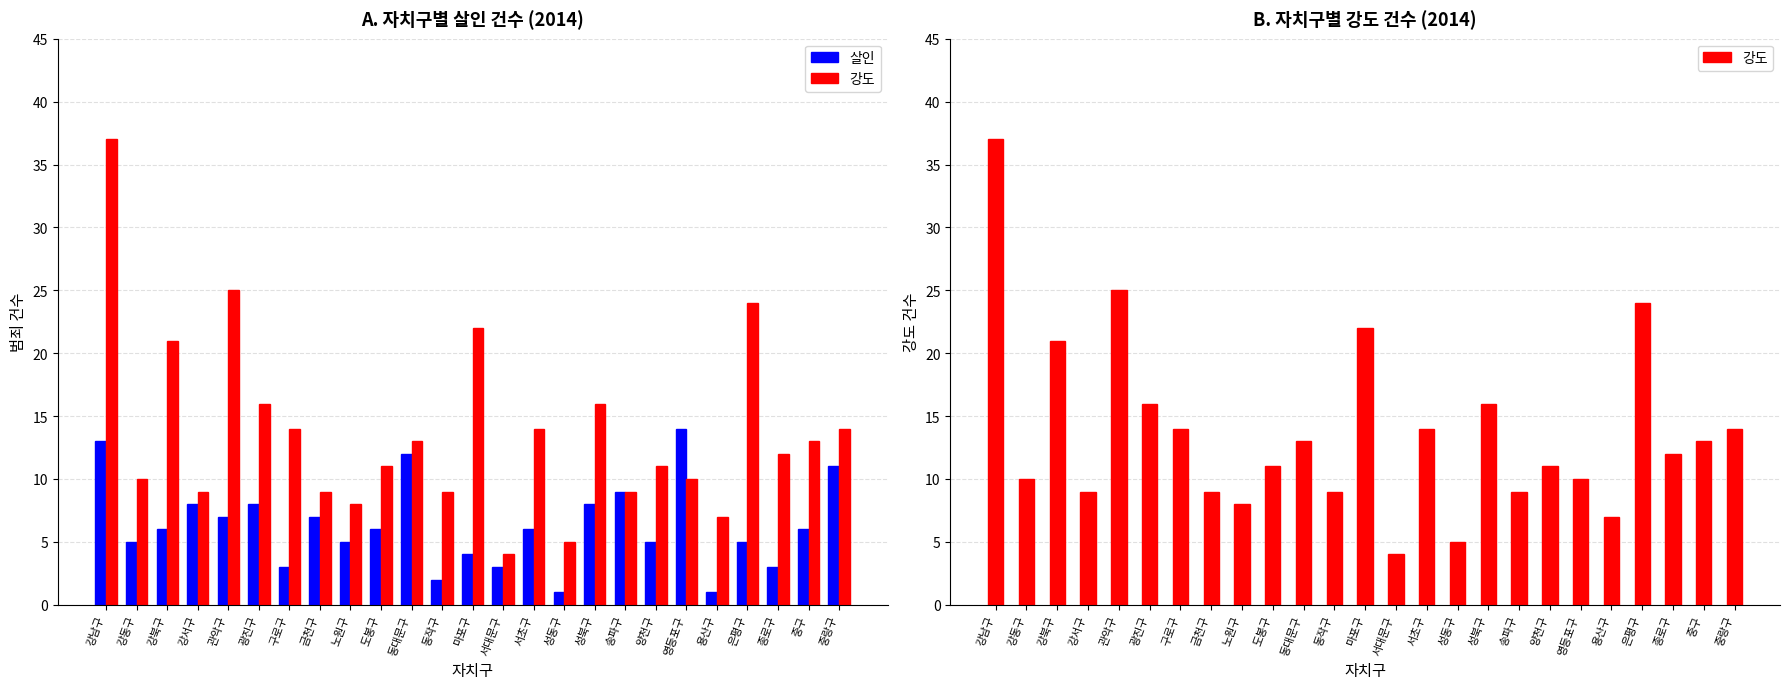

Reading left to right, extract all data points from this chart.

살인: 13	5	6	8	7	8	3	7	5	6	12	2	4	3	6	1	8	9	5	14	1	5	3	6	11
강도: 37	10	21	9	25	16	14	9	8	11	13	9	22	4	14	5	16	9	11	10	7	24	12	13	14